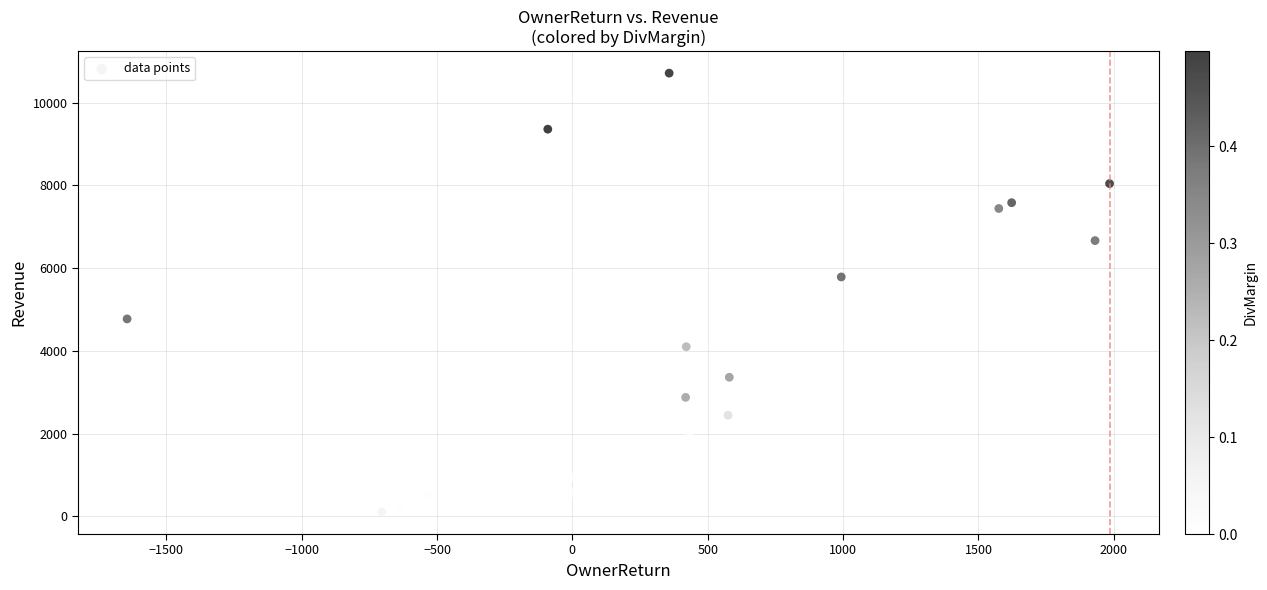

What is the range of Y values (max minus min)?

10607.6